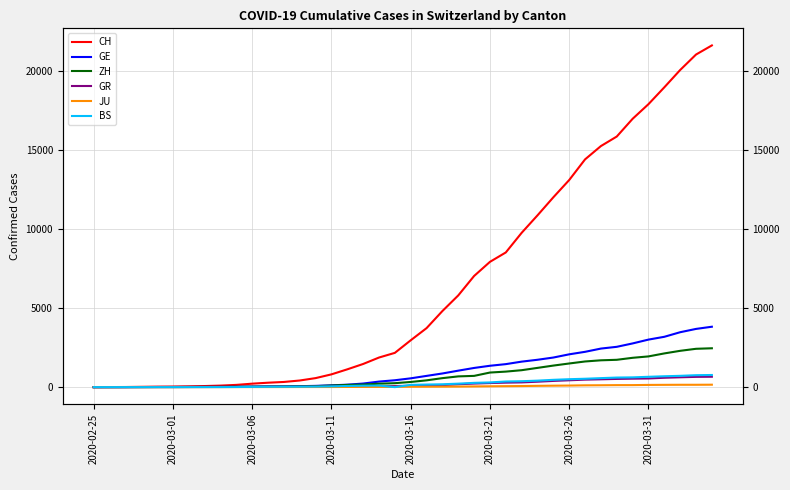

What is the average value of the BS series?

243